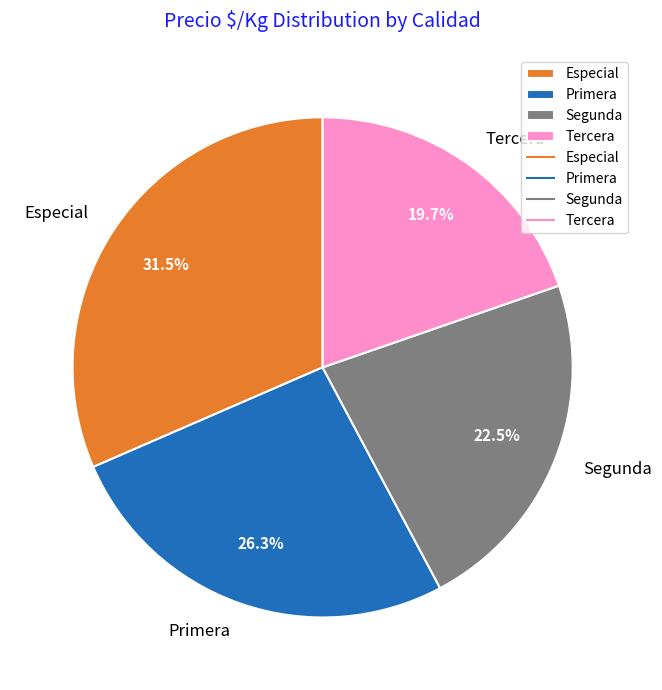

How many segments does this pie chart have?

4